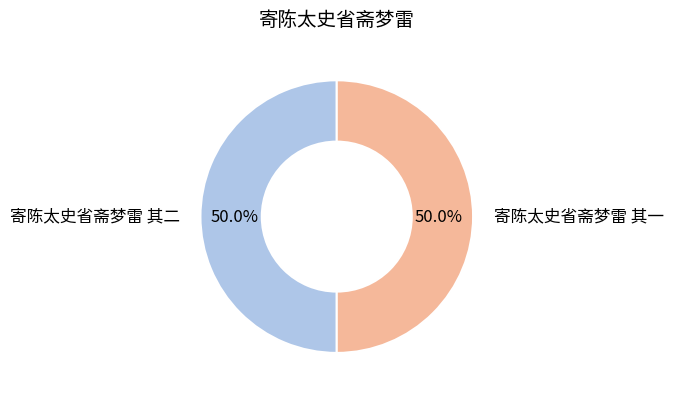

Count the number of slices in the pie.

2